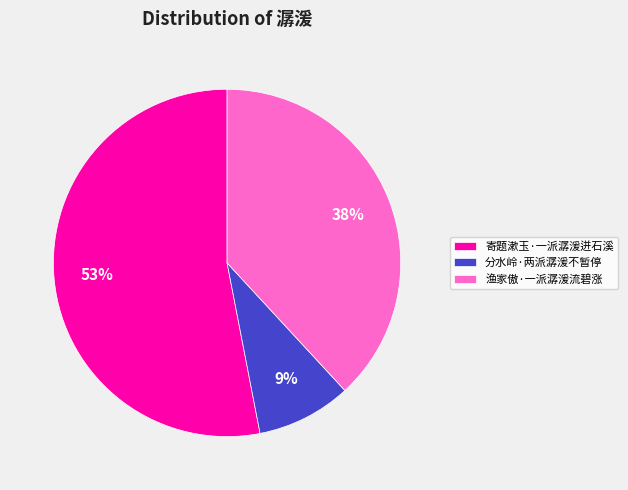

To the nearest percent, what percentage of the pie is 分水岭·两派潺湲不暂停?

9%